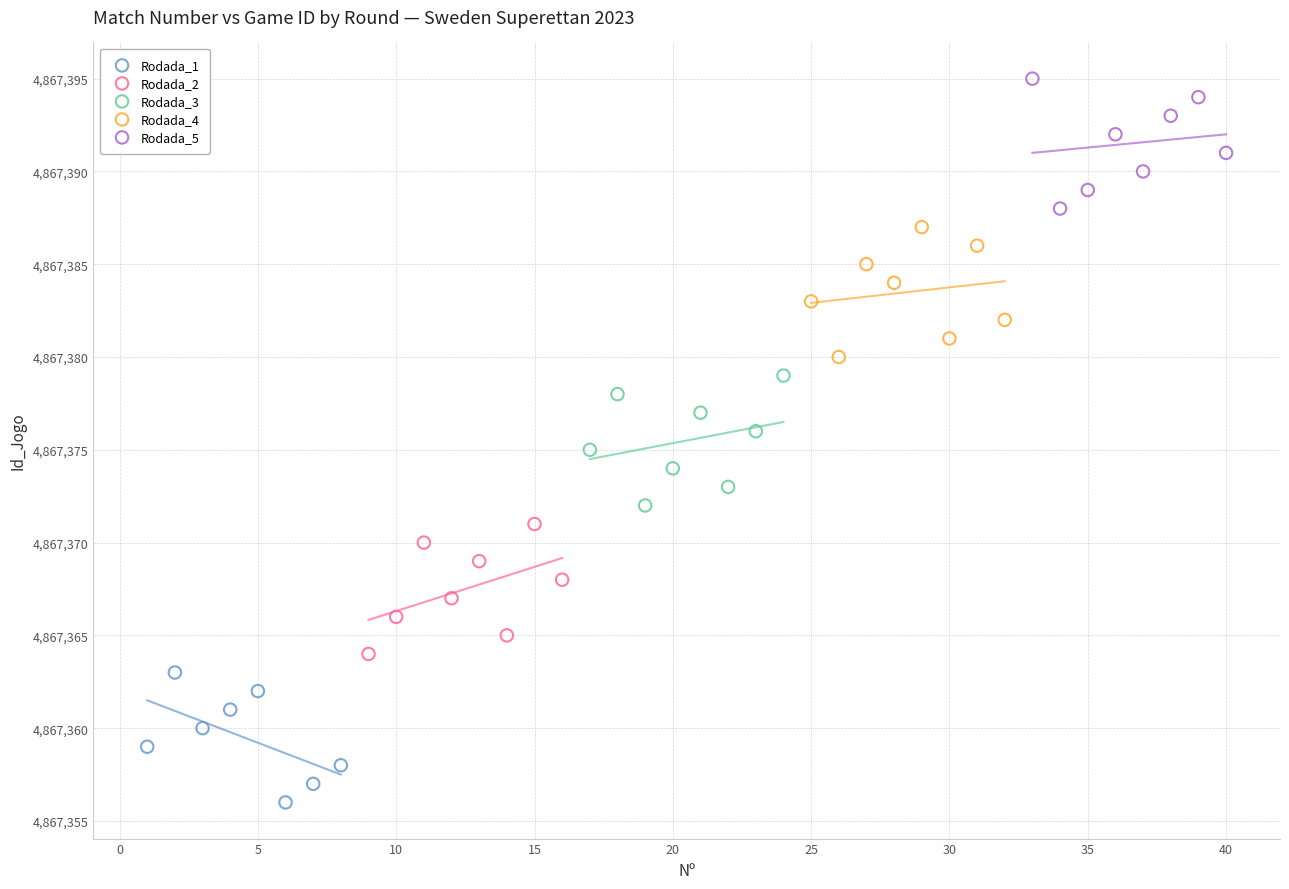

Which series contains the highest Y value?

Rodada_5